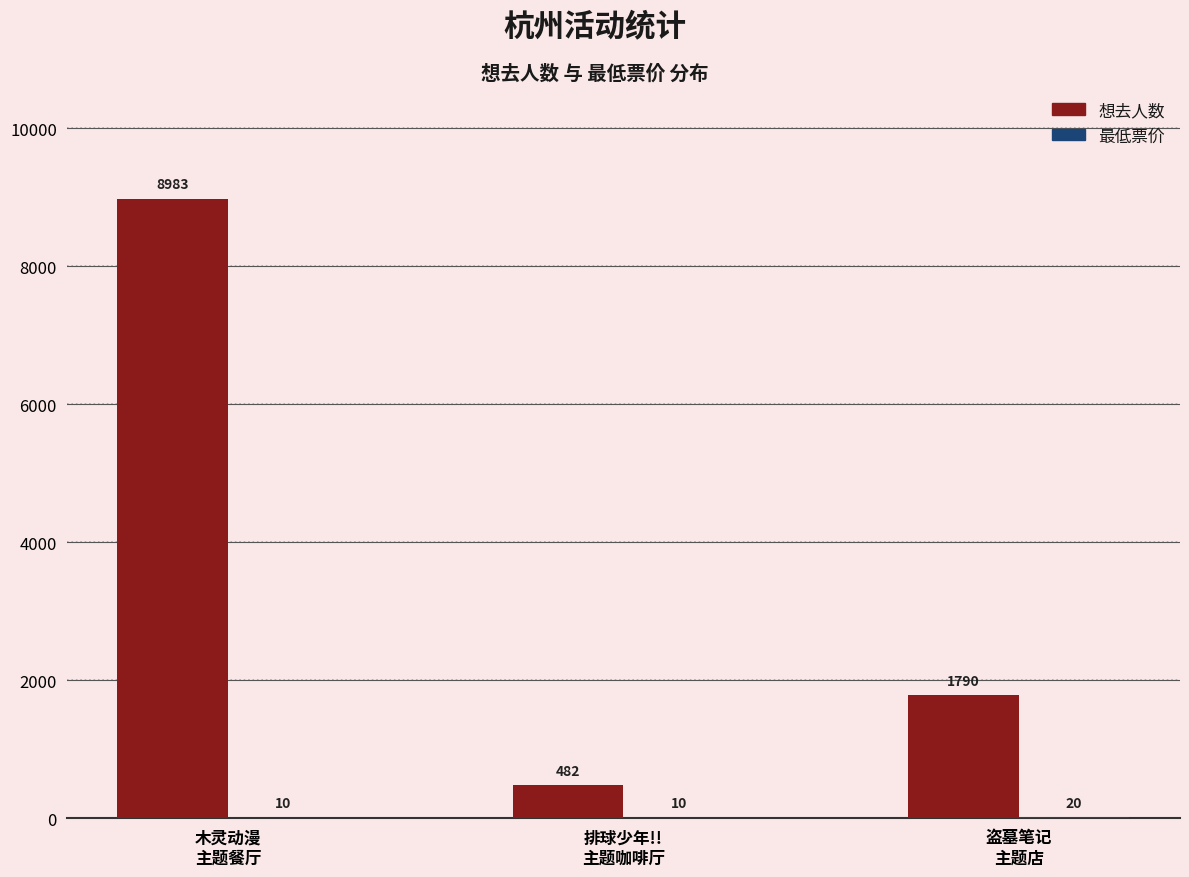

What is the greatest value displayed?

8983